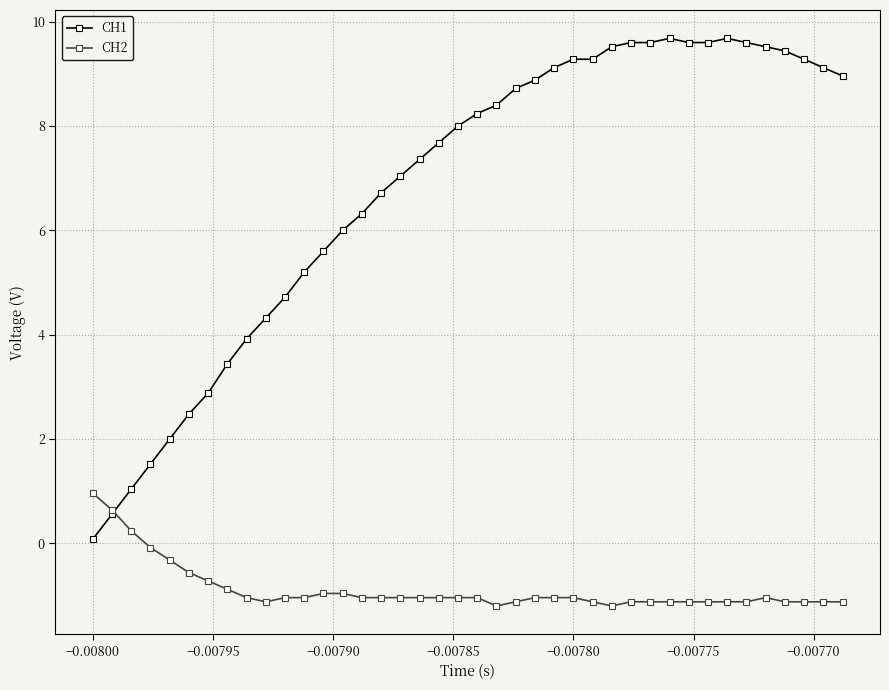

What are all the series names shown in the legend?

CH1, CH2